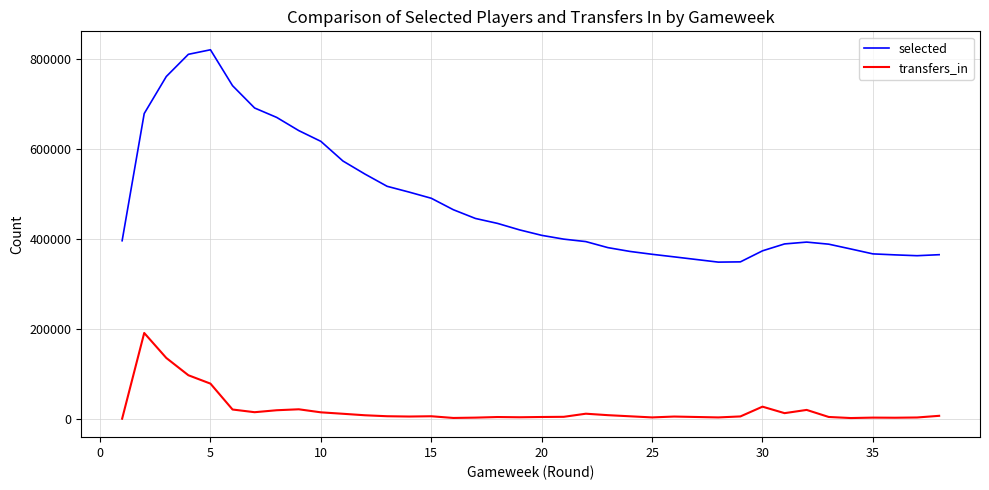

What is the sum of all selected values?

18390005